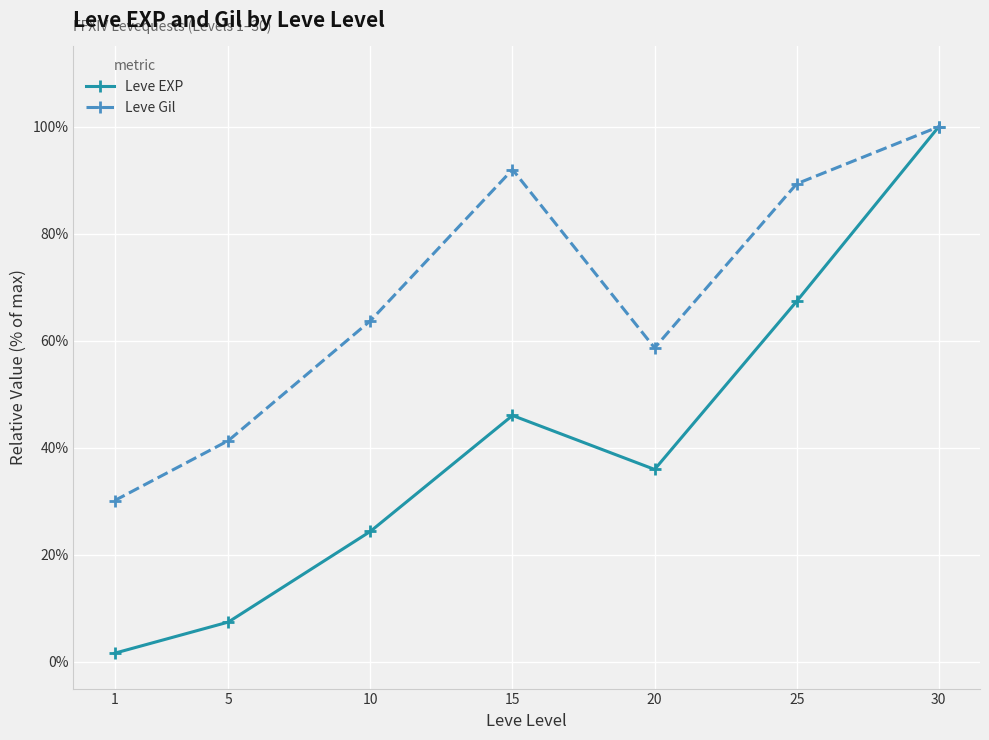

At how many categories does at least one series exceed 94?

1